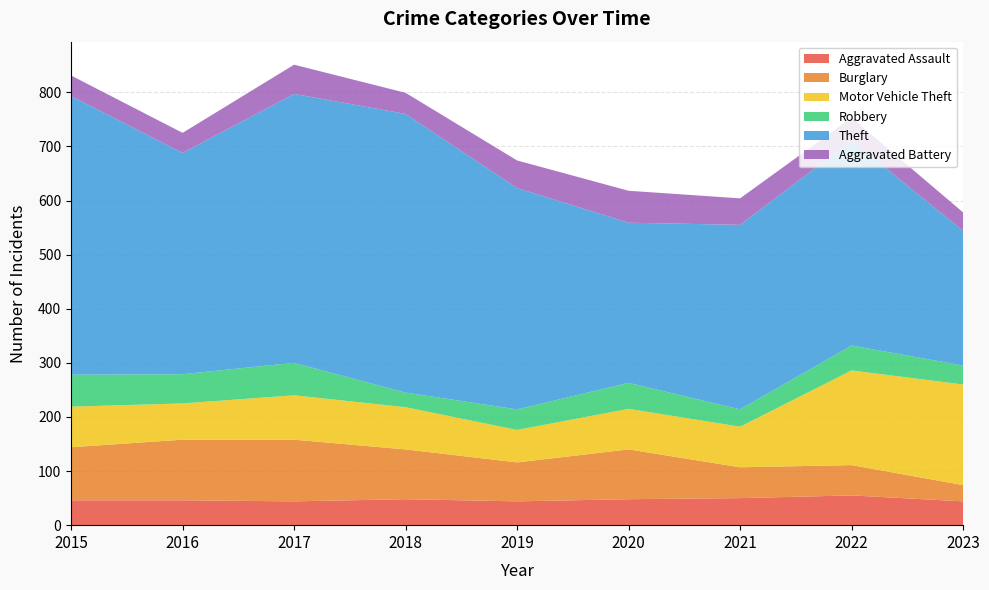

Reading right to left, transcribe all the data shown in this chart.

Aggravated Assault: 44	55	50	48	44	48	44	46	46
Burglary: 30	56	57	92	72	92	114	112	98
Motor Vehicle Theft: 186	175	75	75	60	78	82	67	75
Robbery: 35	46	32	48	38	27	60	54	59
Theft: 249	379	341	296	409	515	497	409	515
Aggravated Battery: 34	42	49	59	51	39	54	37	38